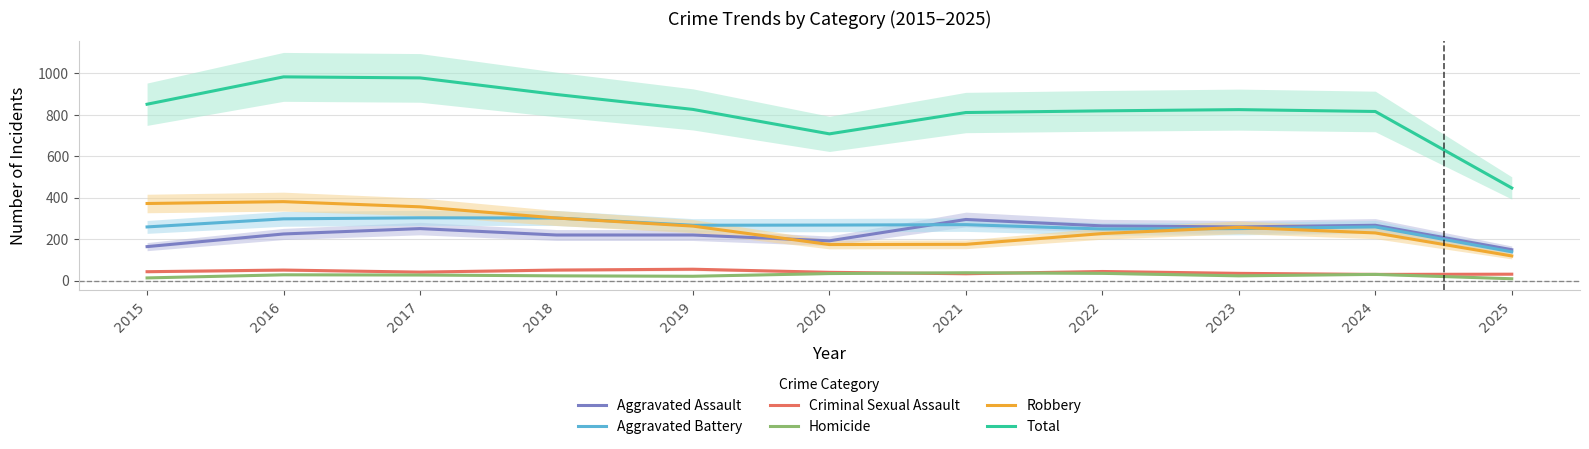

What is the difference between the Aggravated Battery values at 2025 and 2017?

164